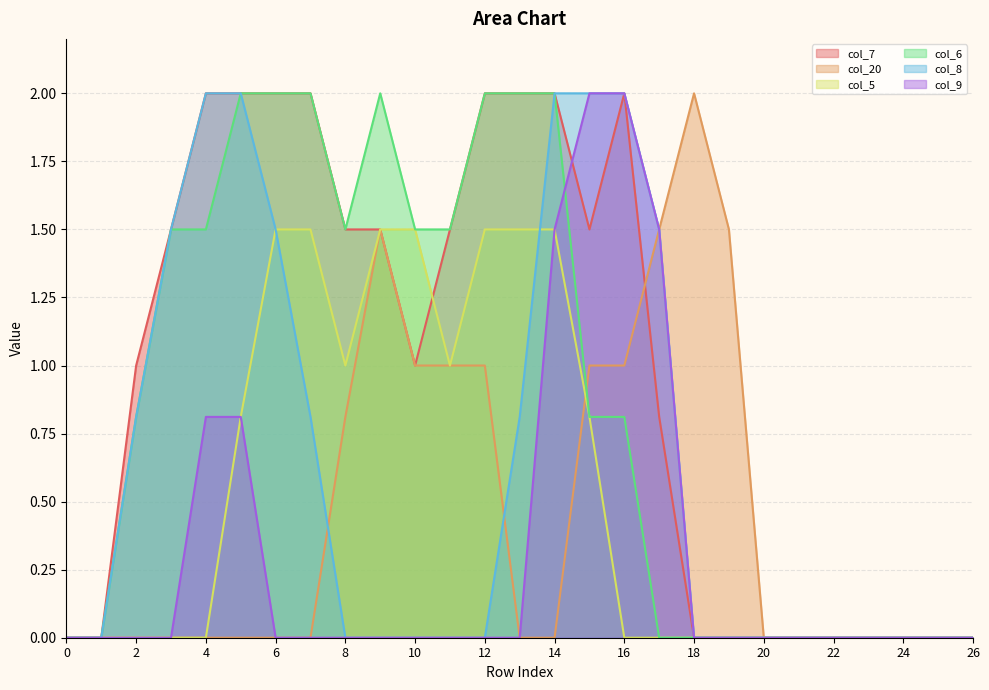

How many intersections are there between col_20 and col_5?

1